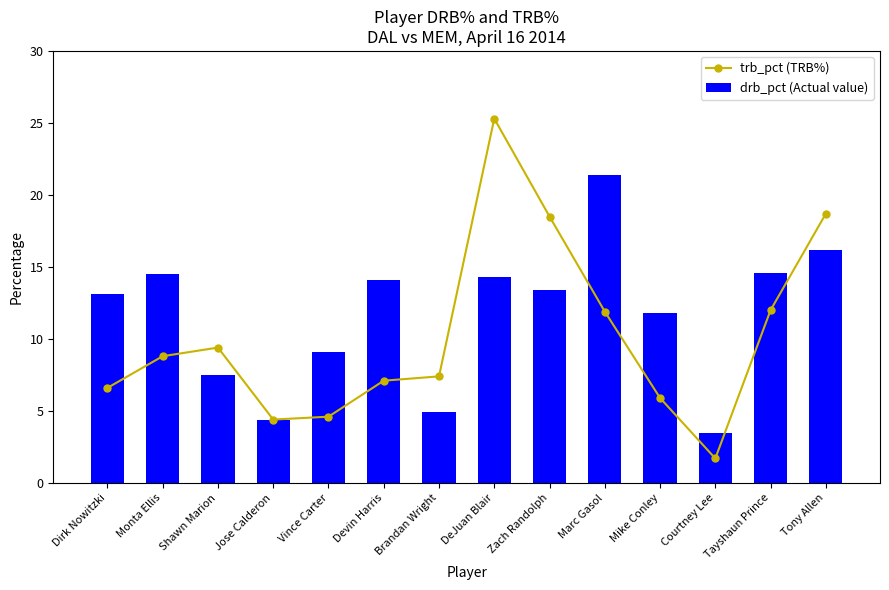

What is the sum of all drb_pct (Actual value) values?

162.8